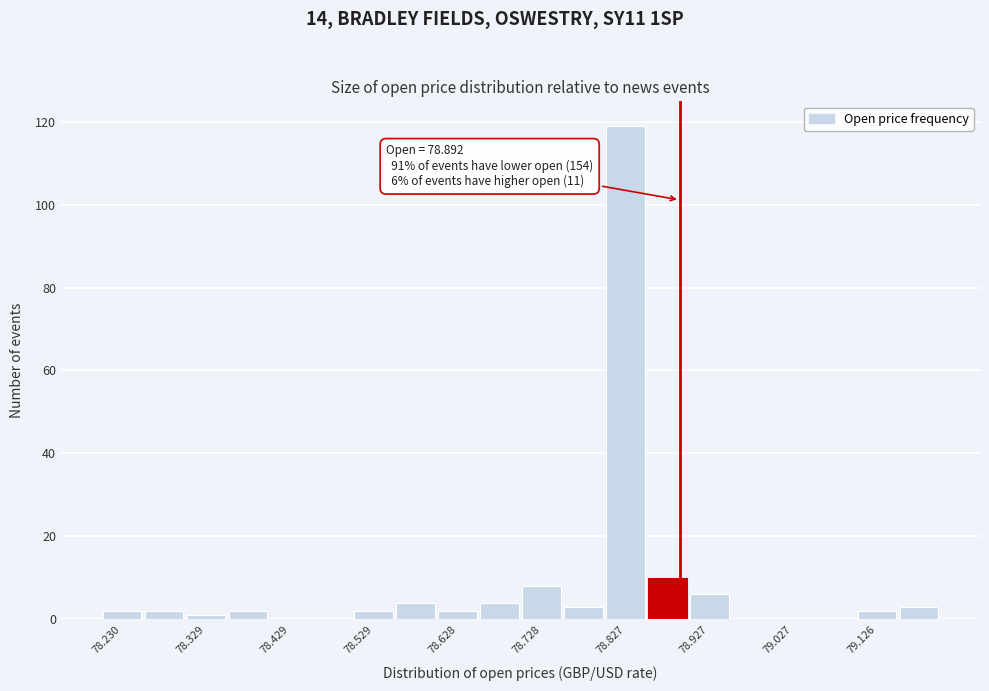

Which range on the x-axis has the tallest bar?

78.80 to 78.85